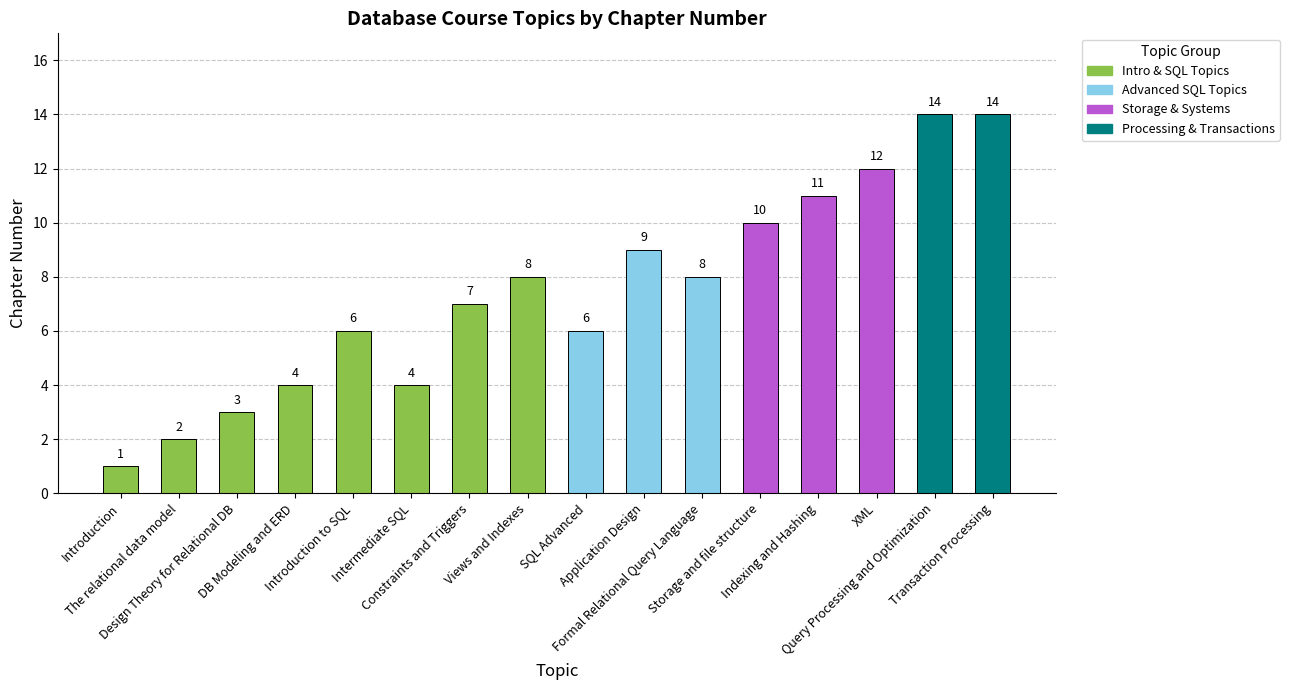

What is the difference between the second highest and minimum values?

13